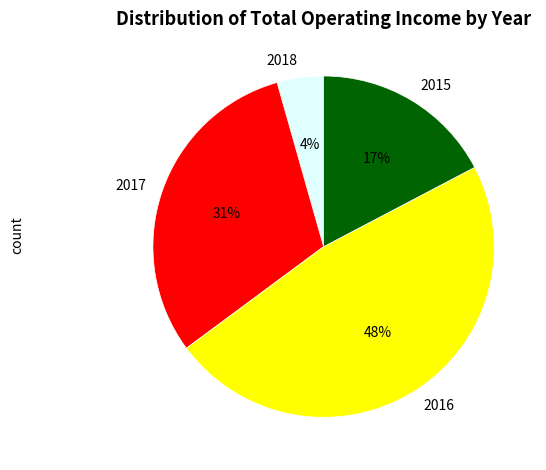

Is 2018 the majority of the pie?

No